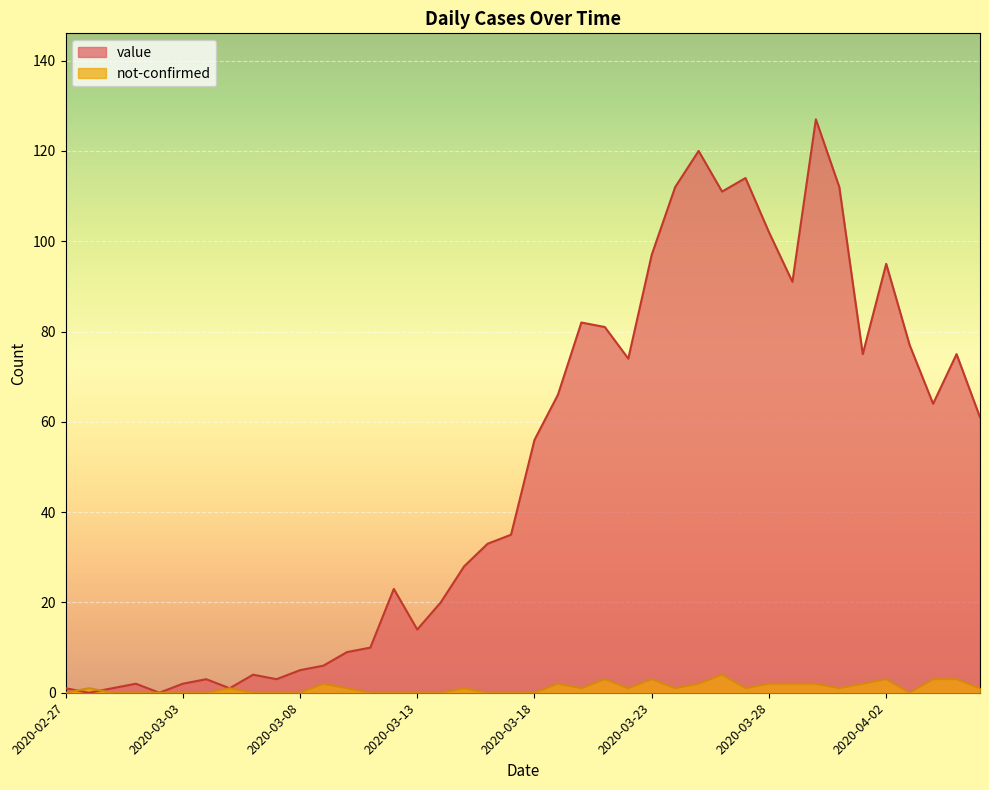

What position from the left is 2020-03-09?

12